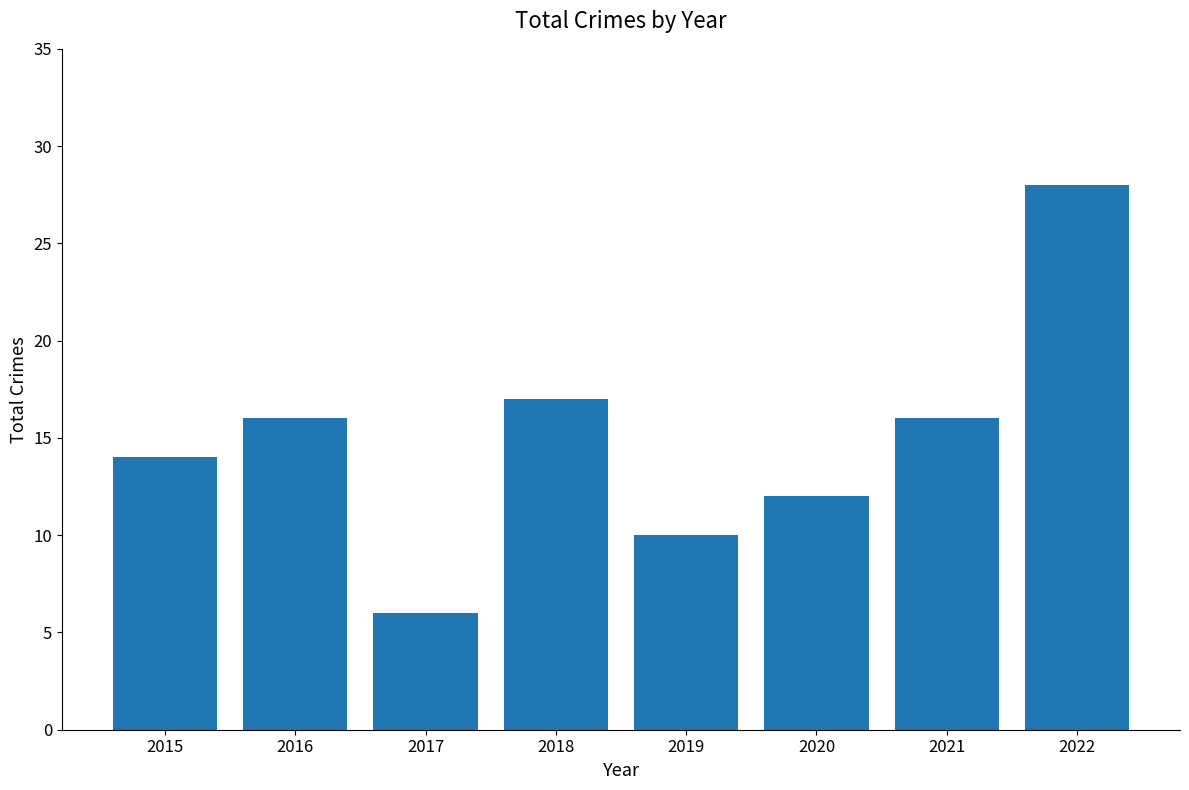

What is the greatest value displayed?

28